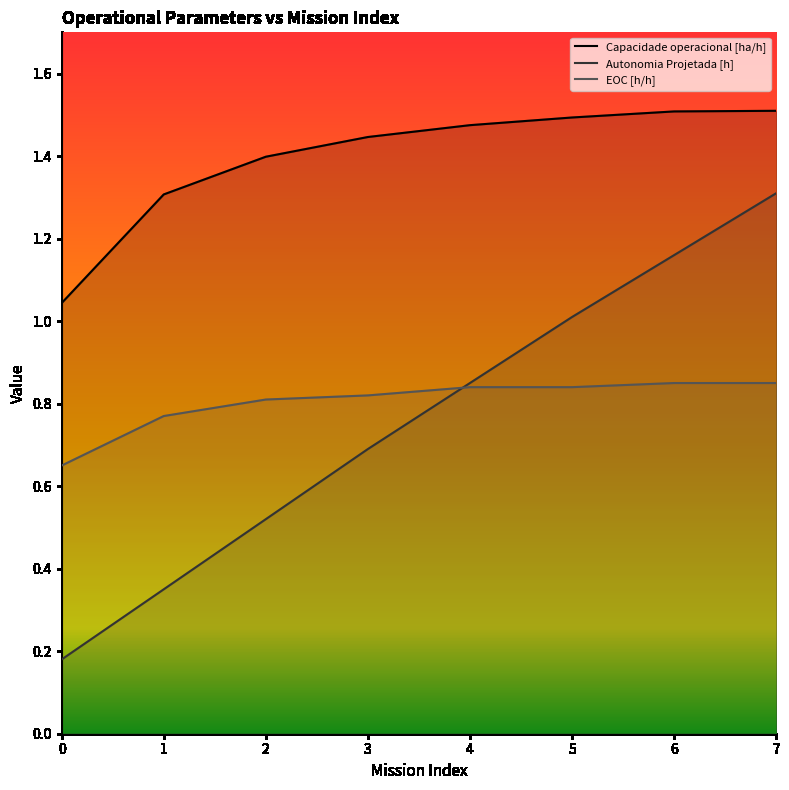

Which category has the highest value in the Capacidade operacional [ha/h] series?

7